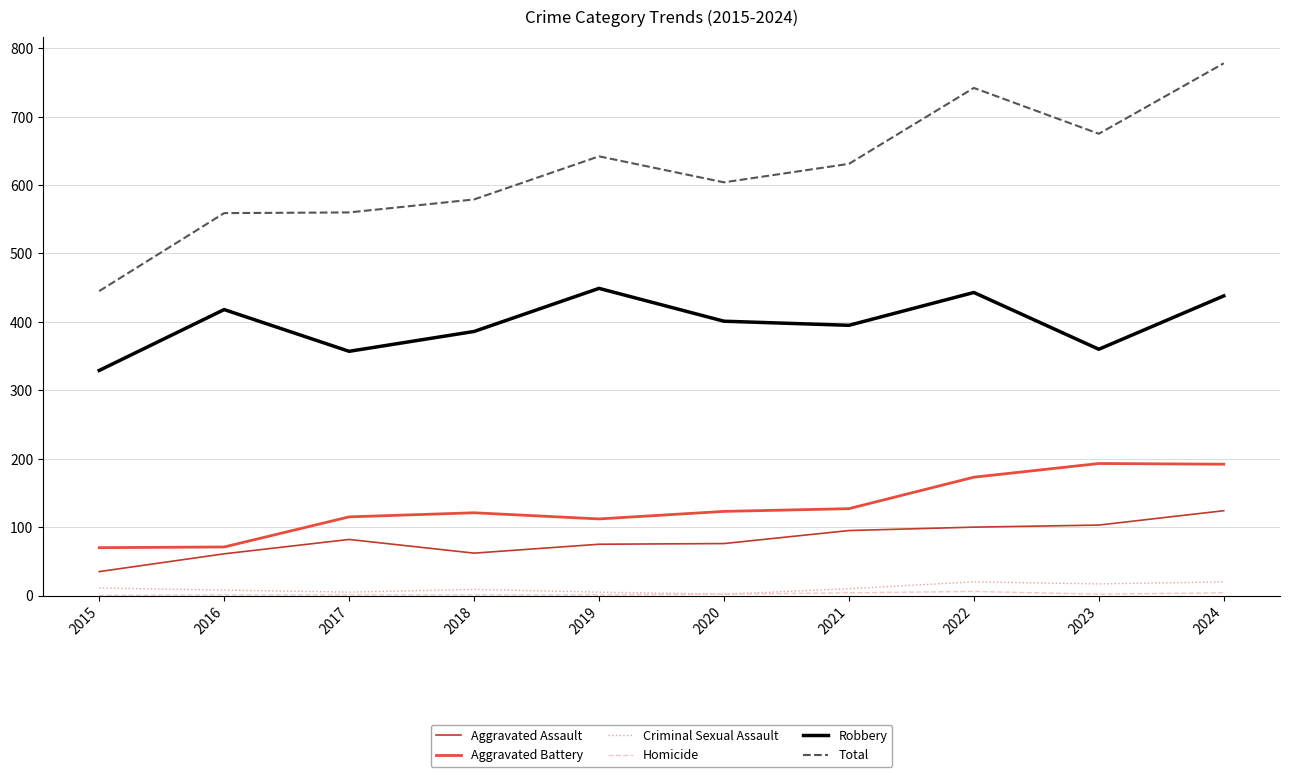

Which series has the largest total across all categories?

Total